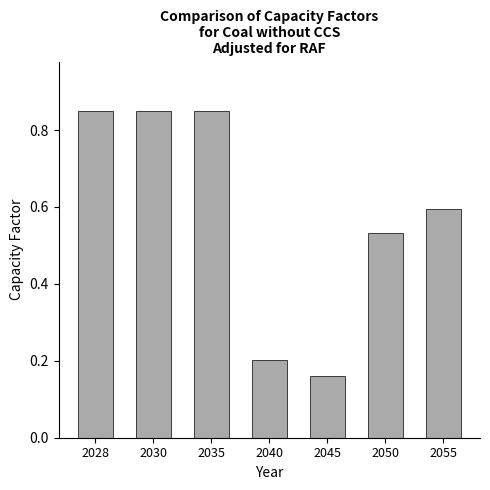

What is the average value?

0.6